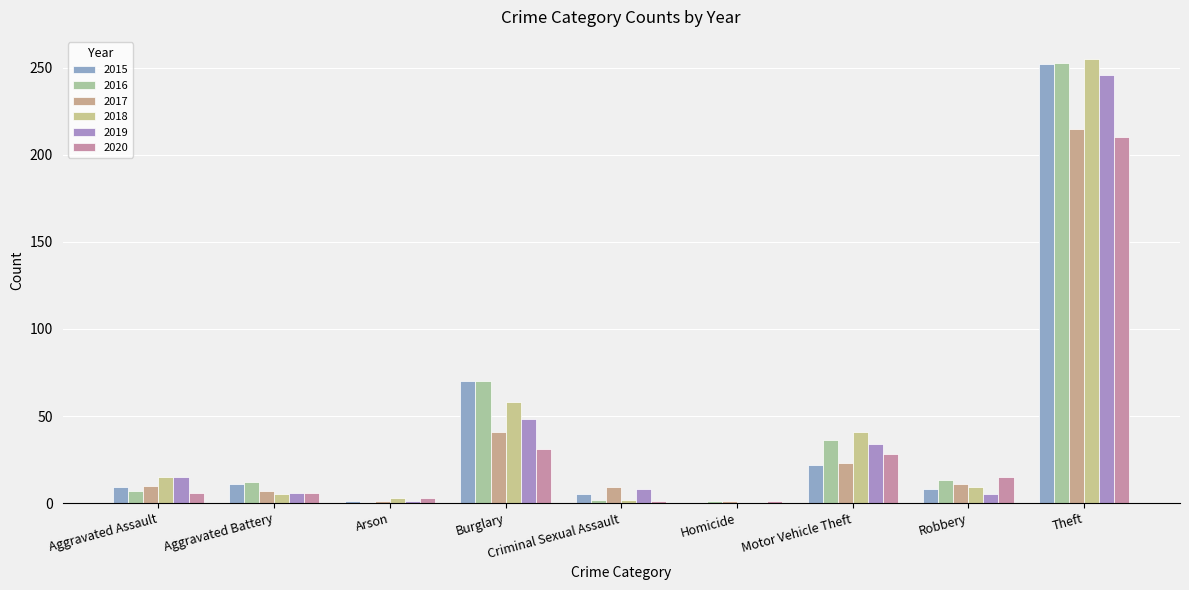

How many data points does each series have?

9